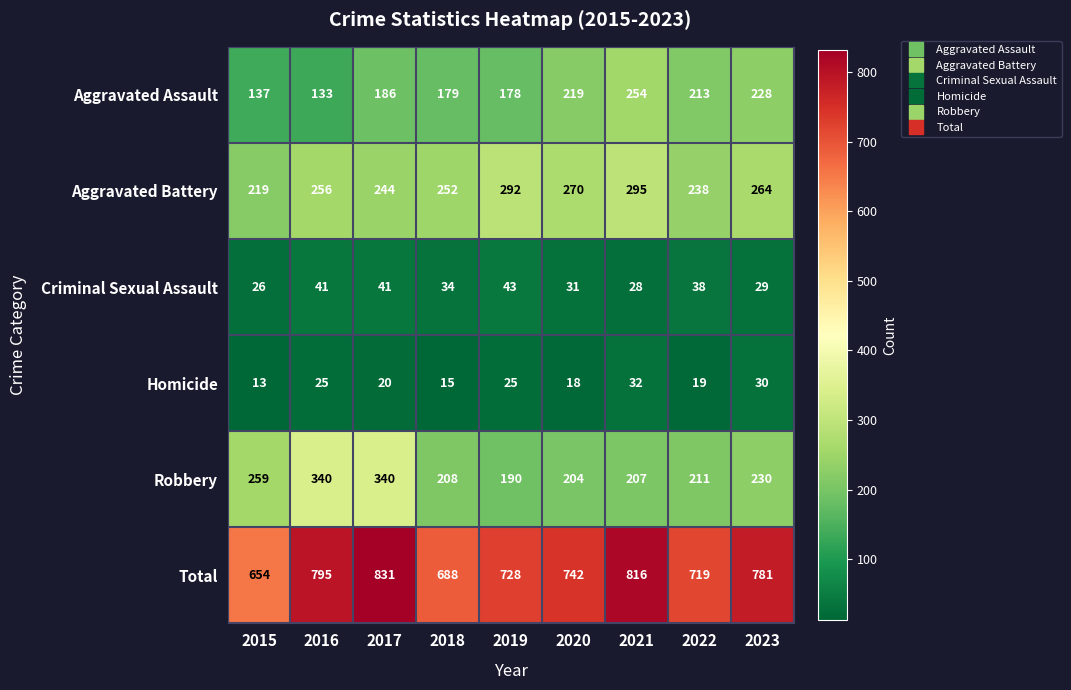

How many data points in Criminal Sexual Assault are less than 34?

4